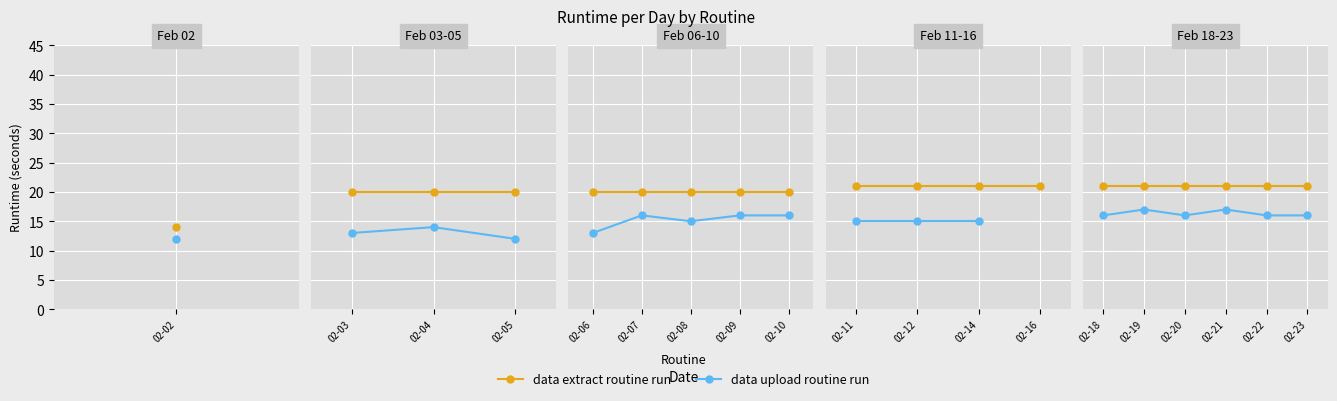

Which series has the largest total across all categories?

data extract routine run